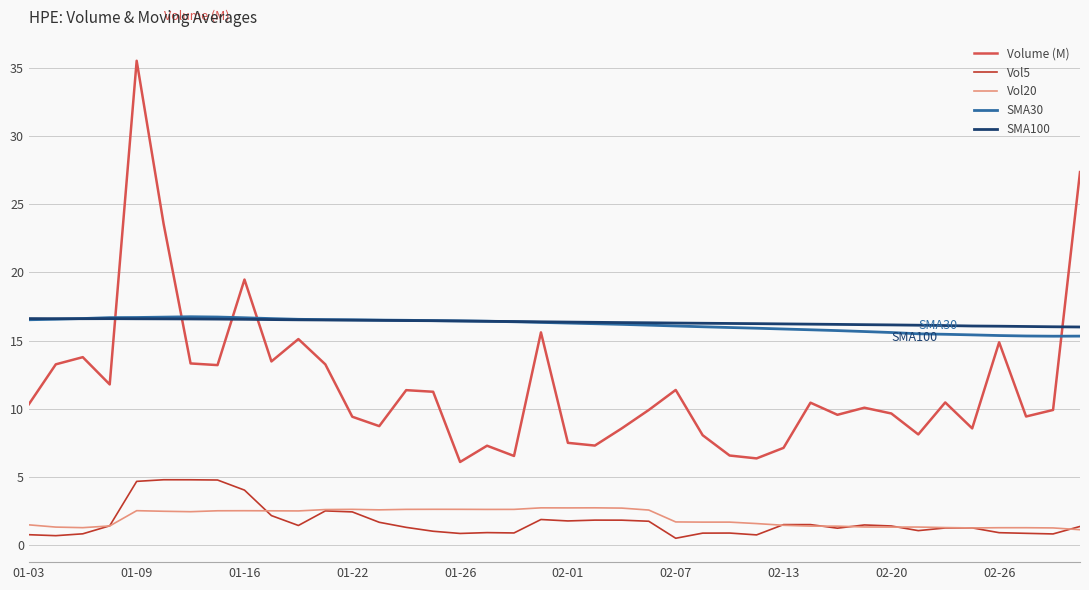

True or false: Vol5 and Volume (M) intersect in this chart.

False